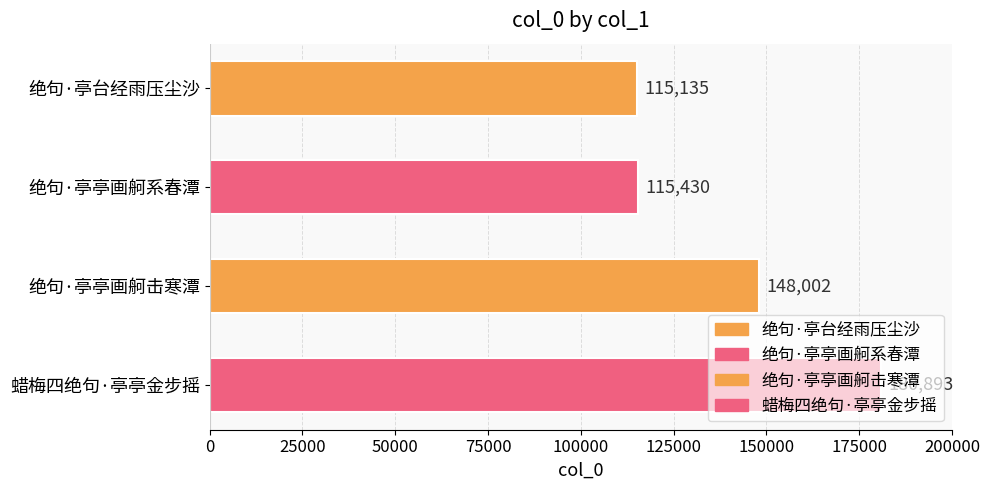

True or false: the data shows 115430 at 绝句·亭亭画舸系春潭.

True